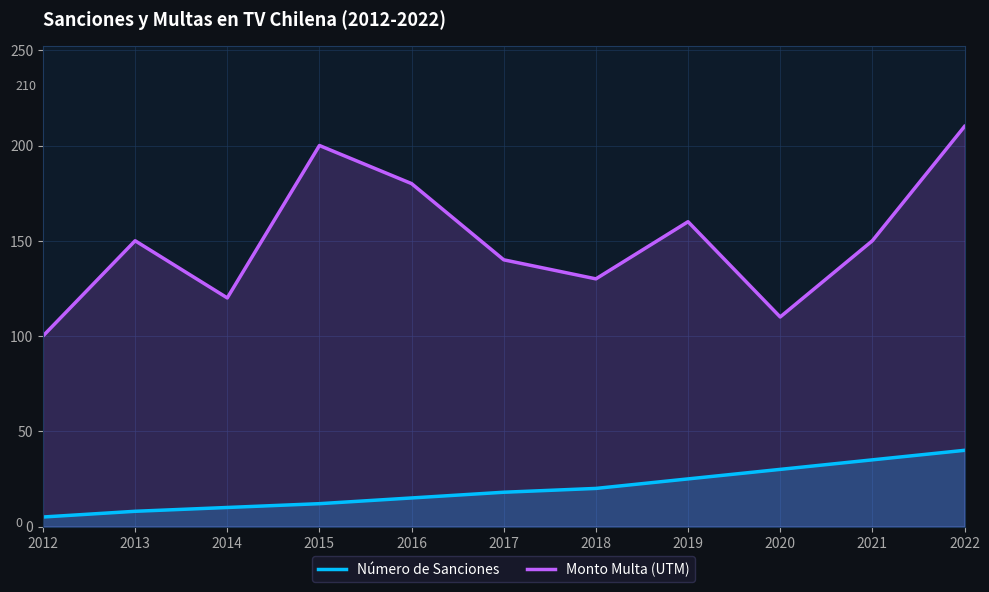

What are all the series names shown in the legend?

Número de Sanciones, Monto Multa (UTM)